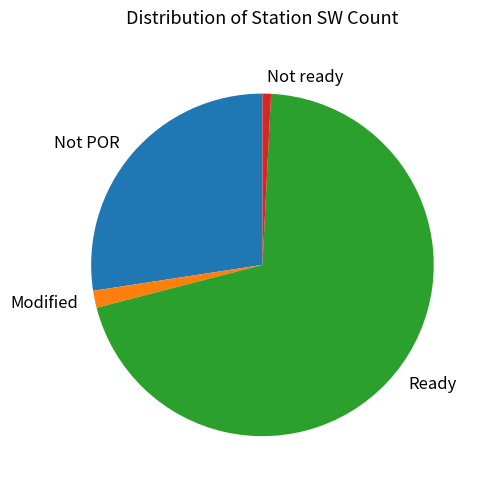

Rank the categories by value from lowest to highest.

Not ready, Modified, Not POR, Ready